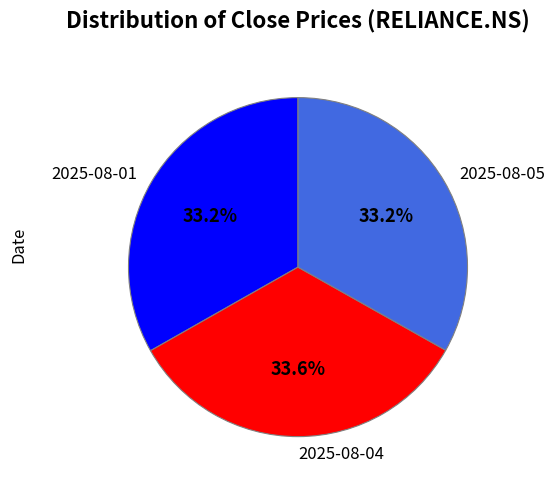

Does 2025-08-05 account for over 50% of the chart?

No